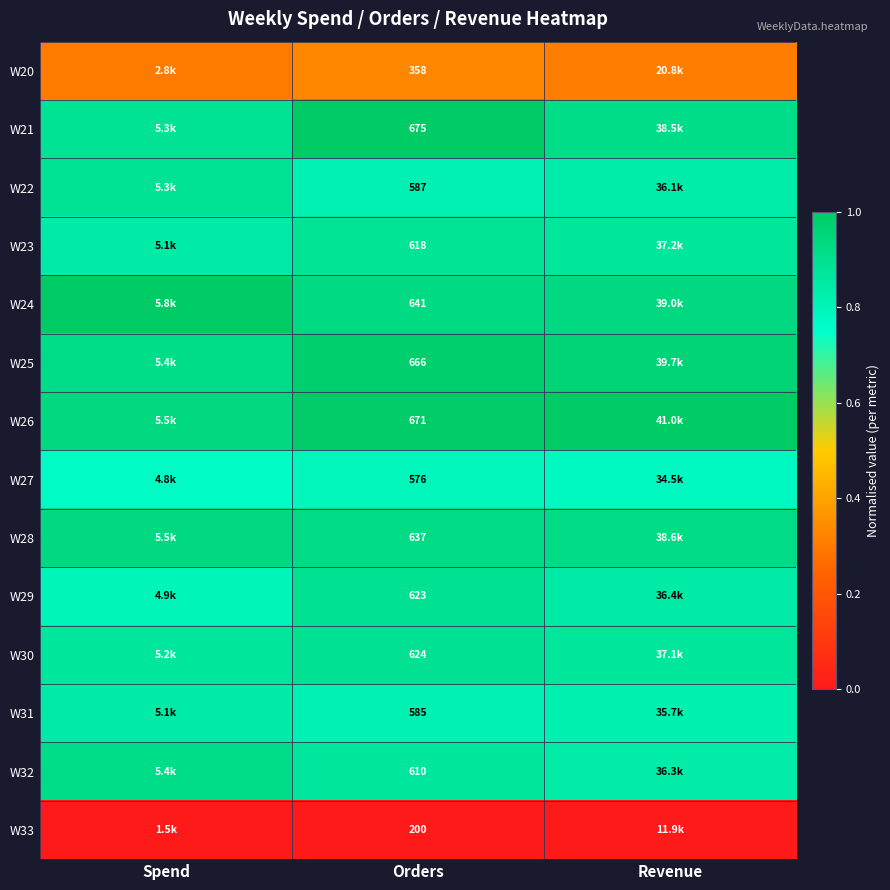

At which label does W32 reach its minimum?

Revenue